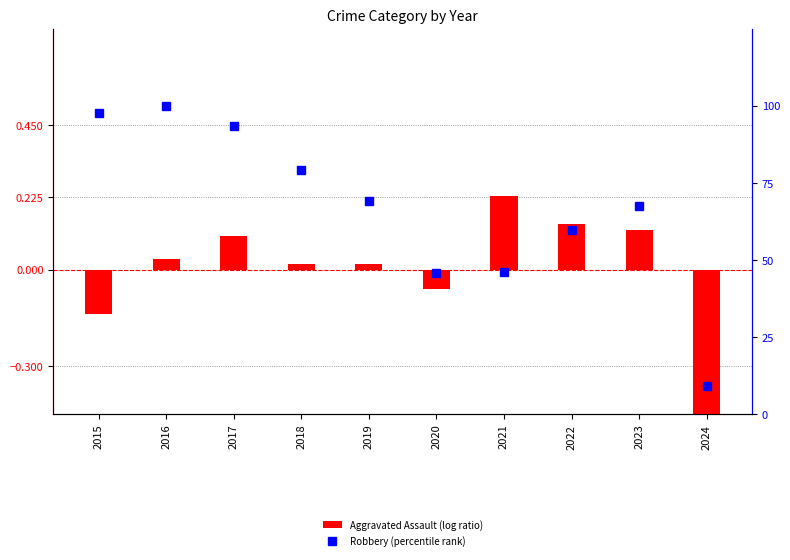

Count the number of values greater than 69.

5